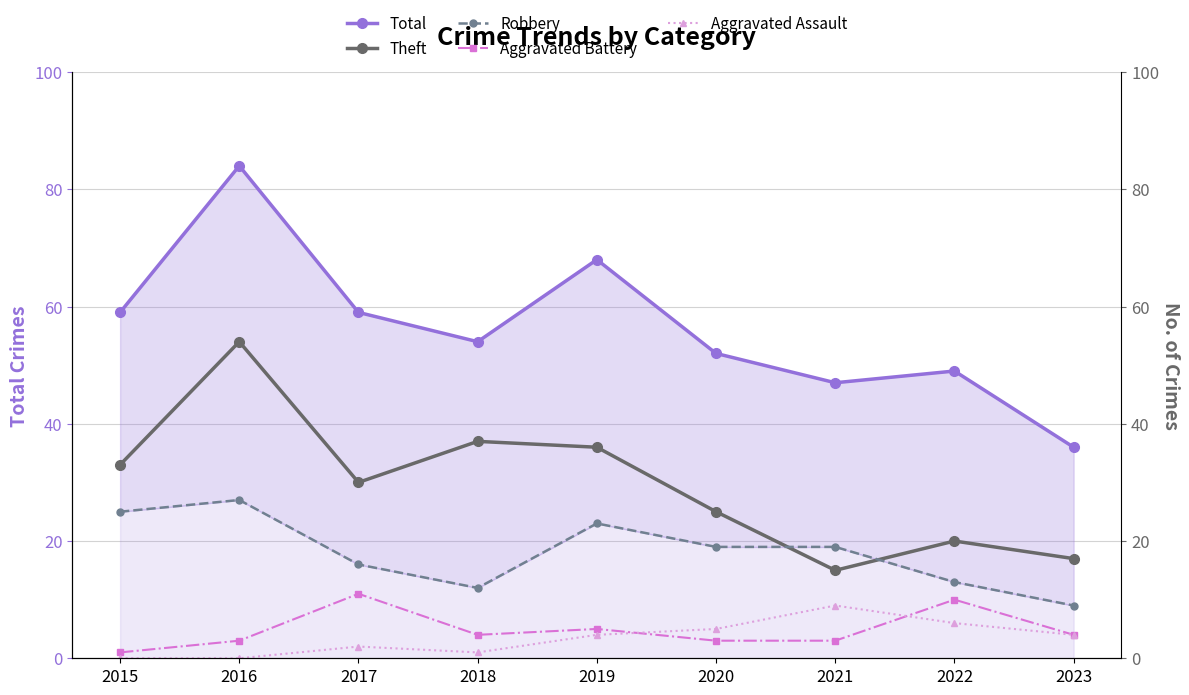

How many values in the Aggravated Battery series are below 4?

4